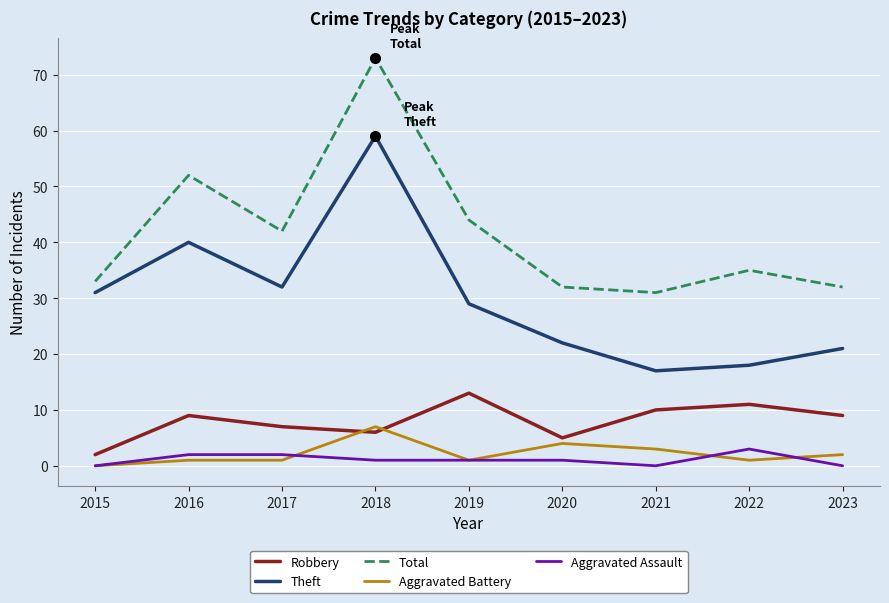

List the series in order of their peak value, lowest first.

Aggravated Assault, Aggravated Battery, Robbery, Theft, Total